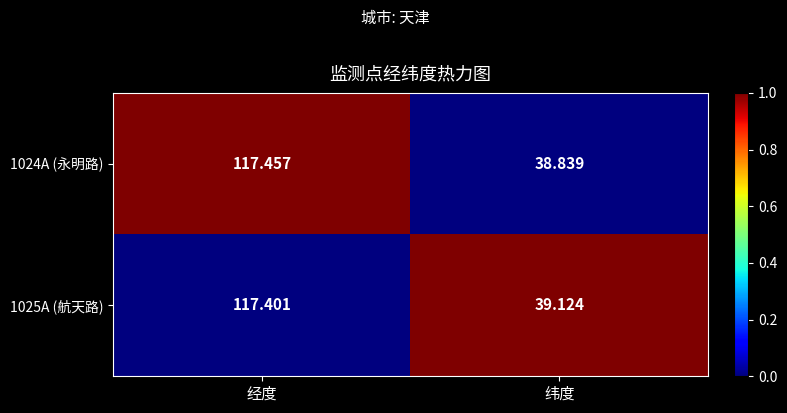

Where does the 1024A (永明路) series first go above 117?

经度